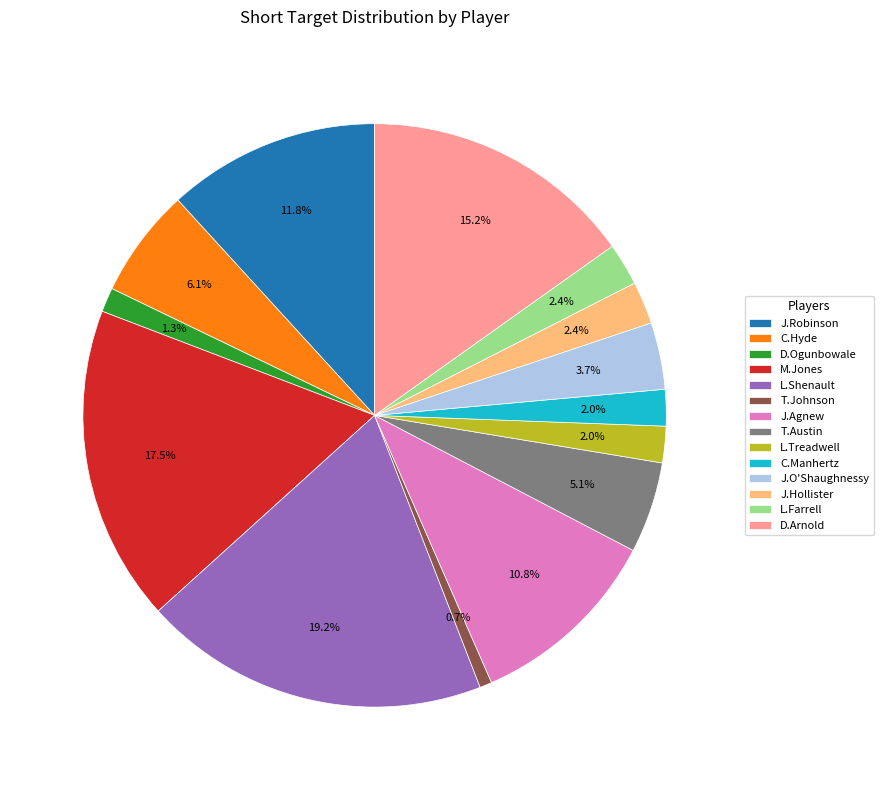

Which slice is the largest?

L.Shenault